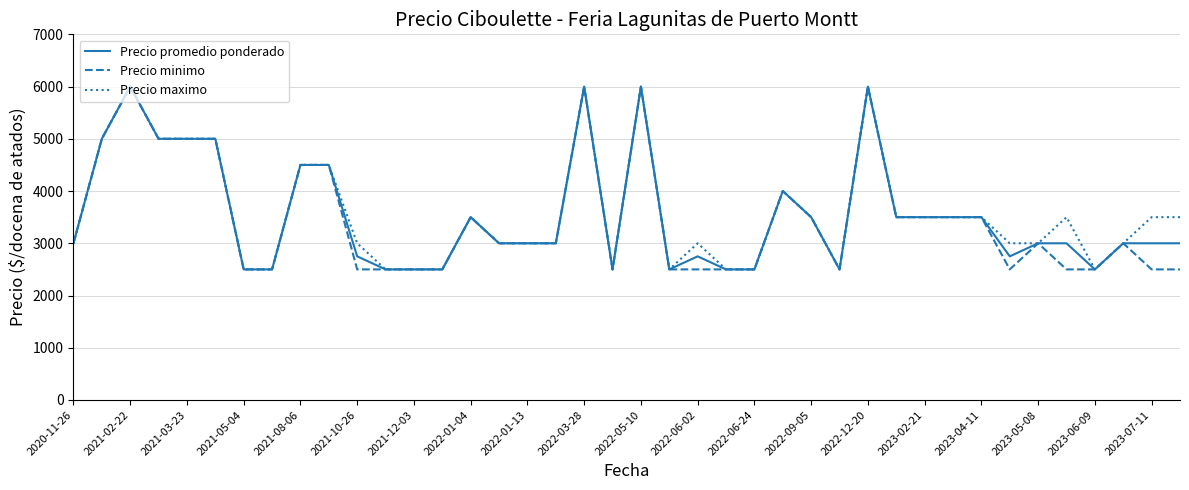

What is the maximum value shown in the chart?

6000